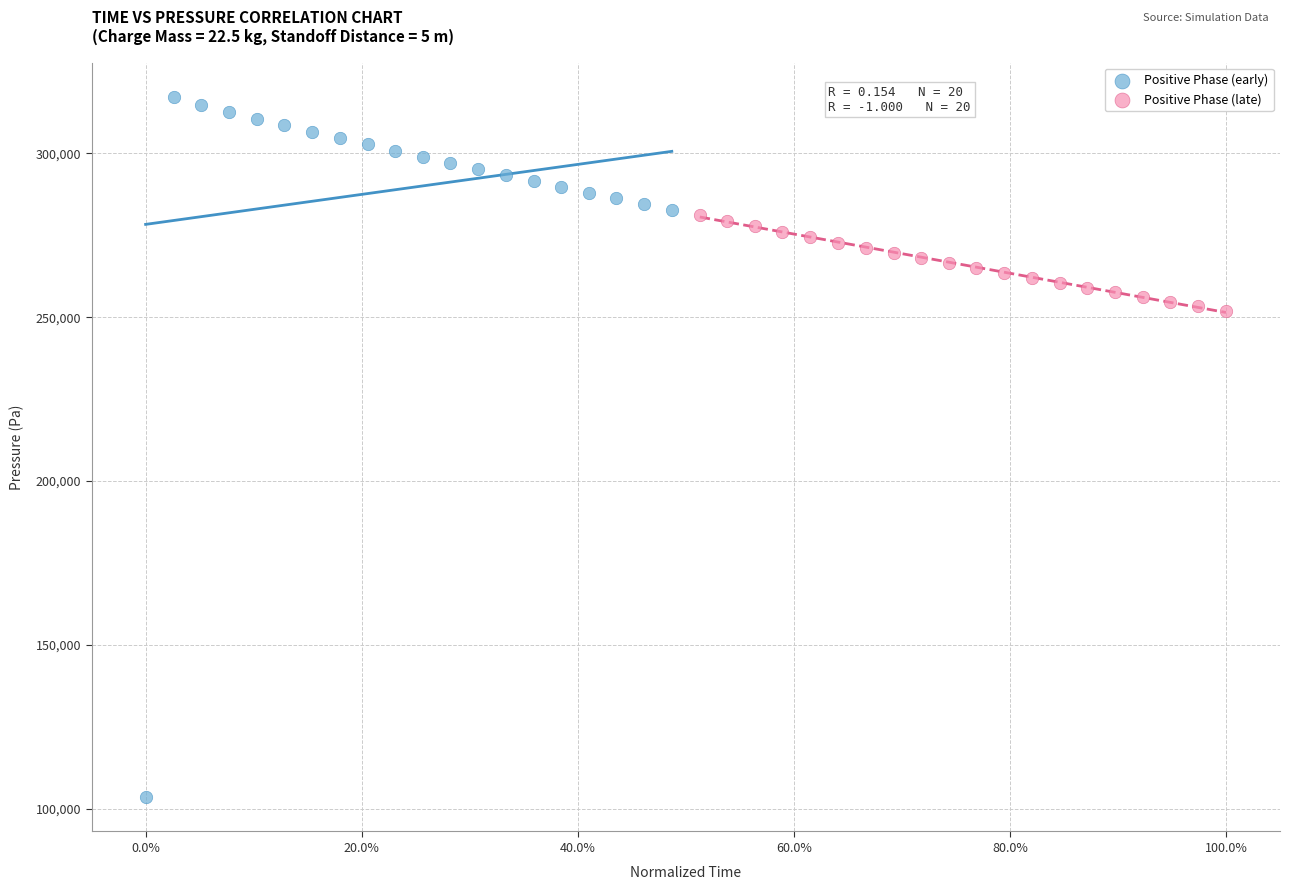

What are all the series names shown in the legend?

Positive Phase (early), Positive Phase (late)